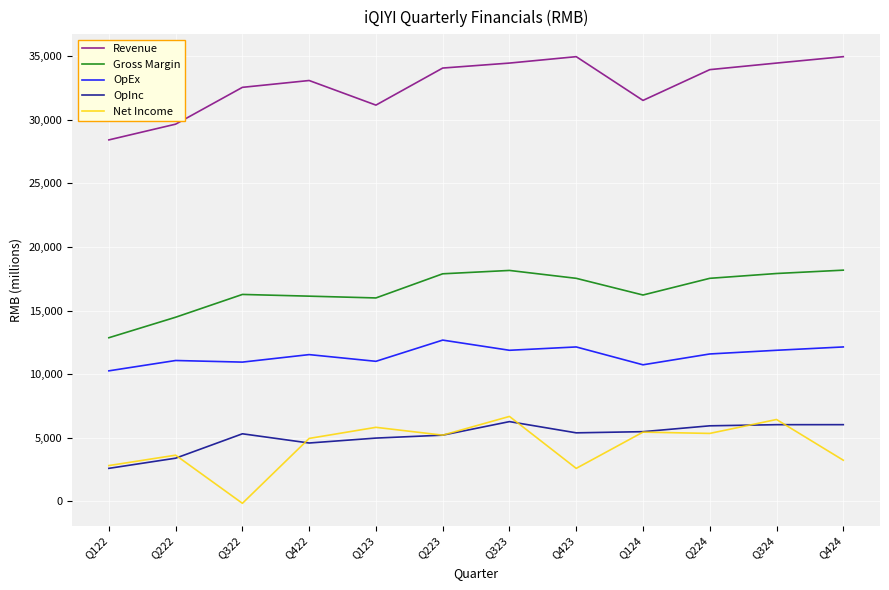

What is the difference between the highest and lowest values at Q323?

28173